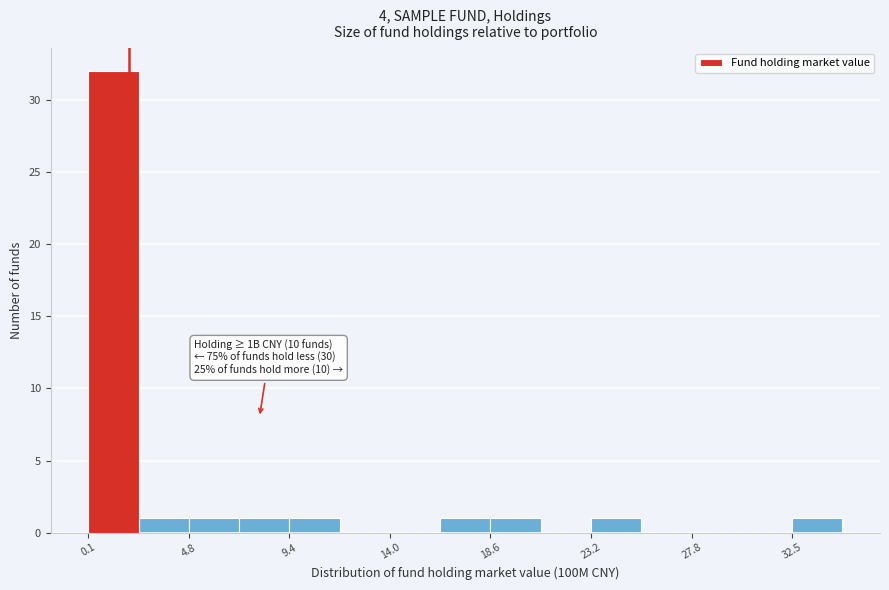

Which range on the x-axis has the tallest bar?

0.0 to 2.5